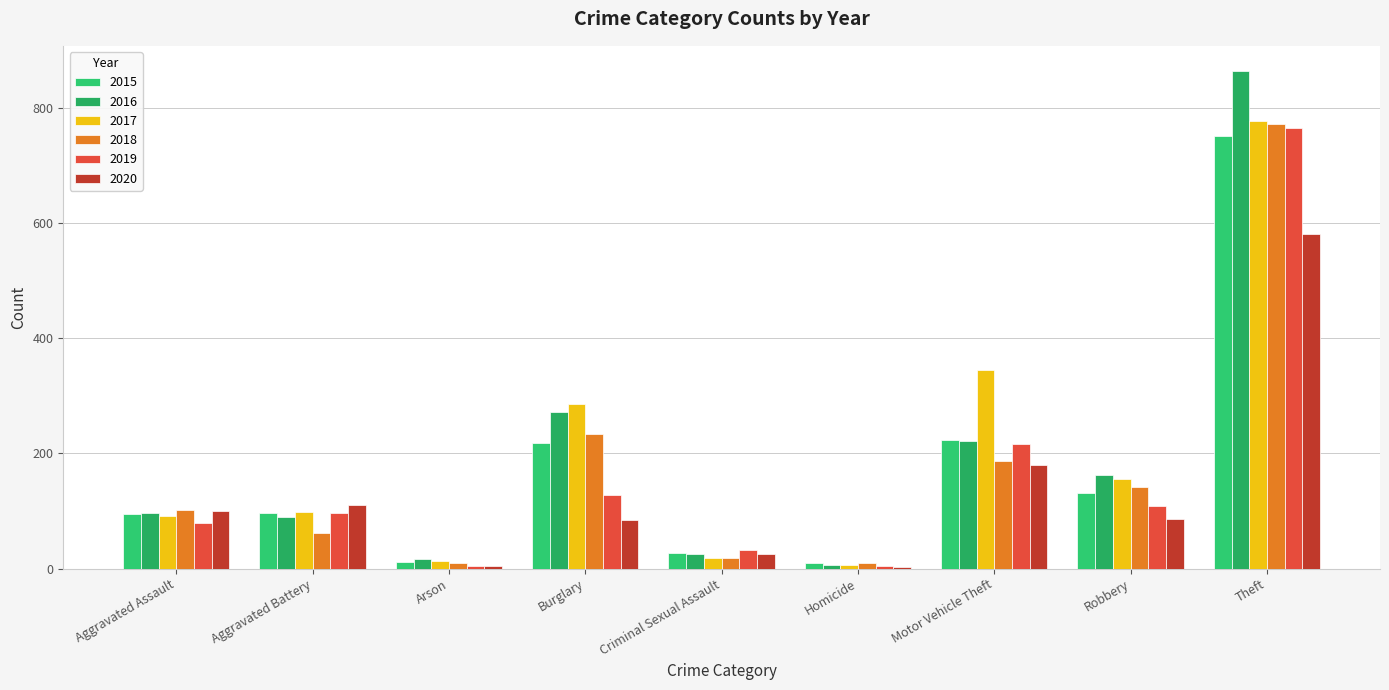

Which category has the lowest value in the 2019 series?

Homicide